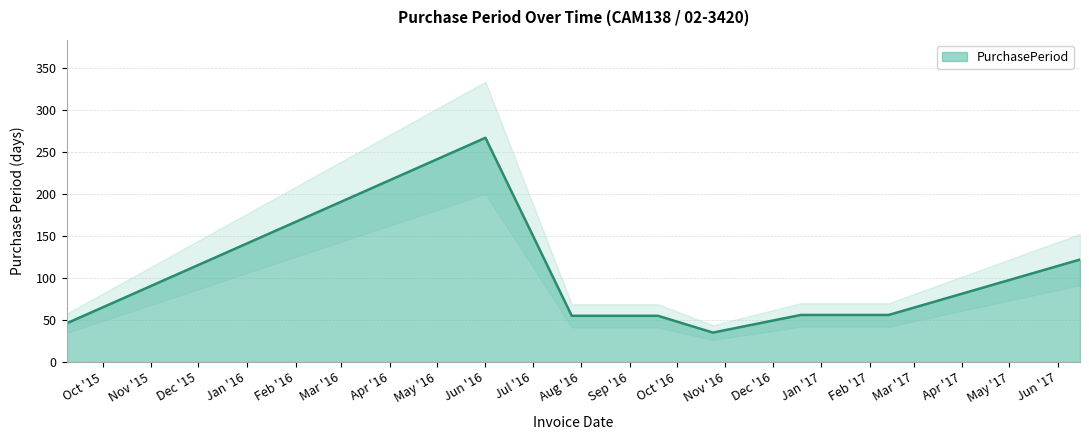

What is the label of the 2nd point from the left?

Jun '16